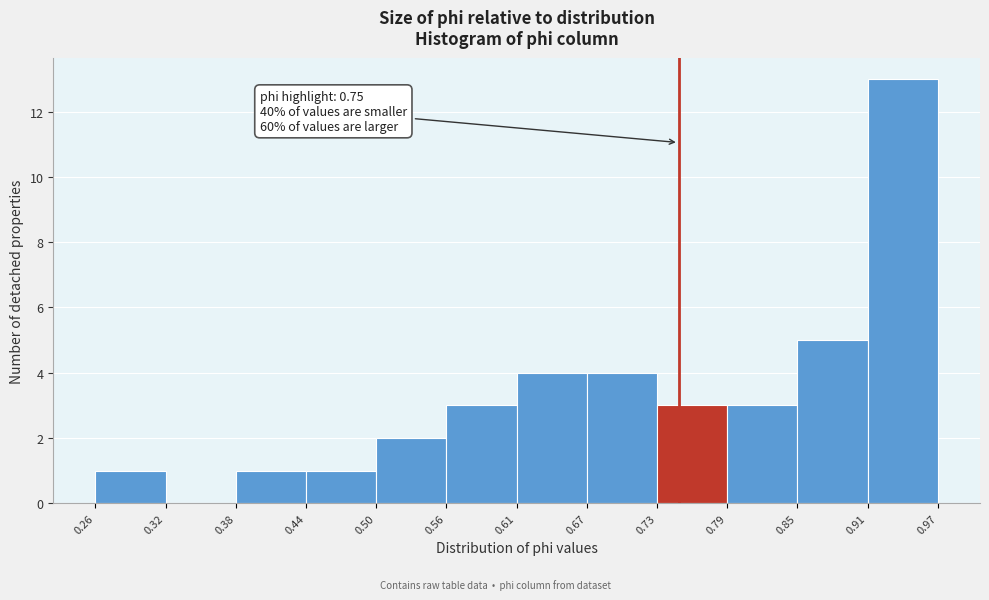

Over which range of the x-axis is the bar tallest?

0.91 to 0.97